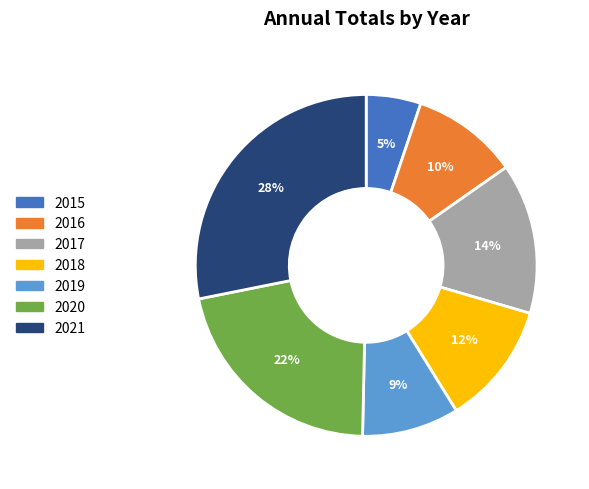

Is the sum of 2016 and 2018 greater than half?

No